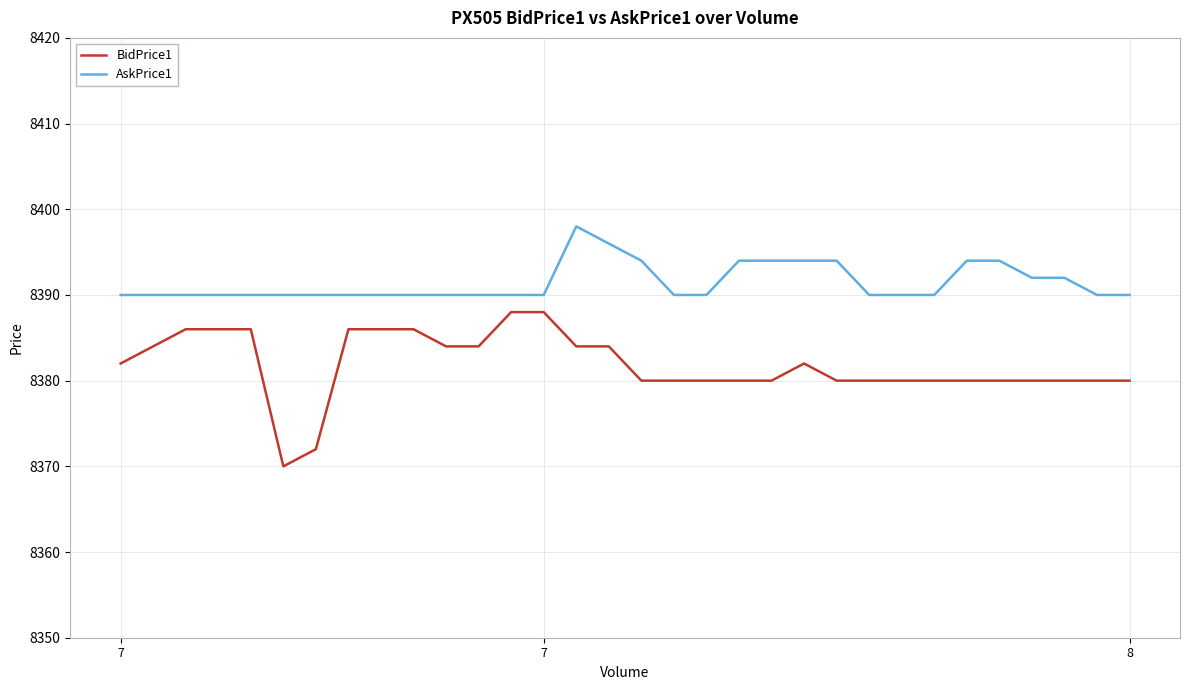

What is the difference between the maximum and minimum values in the AskPrice1 series?

8